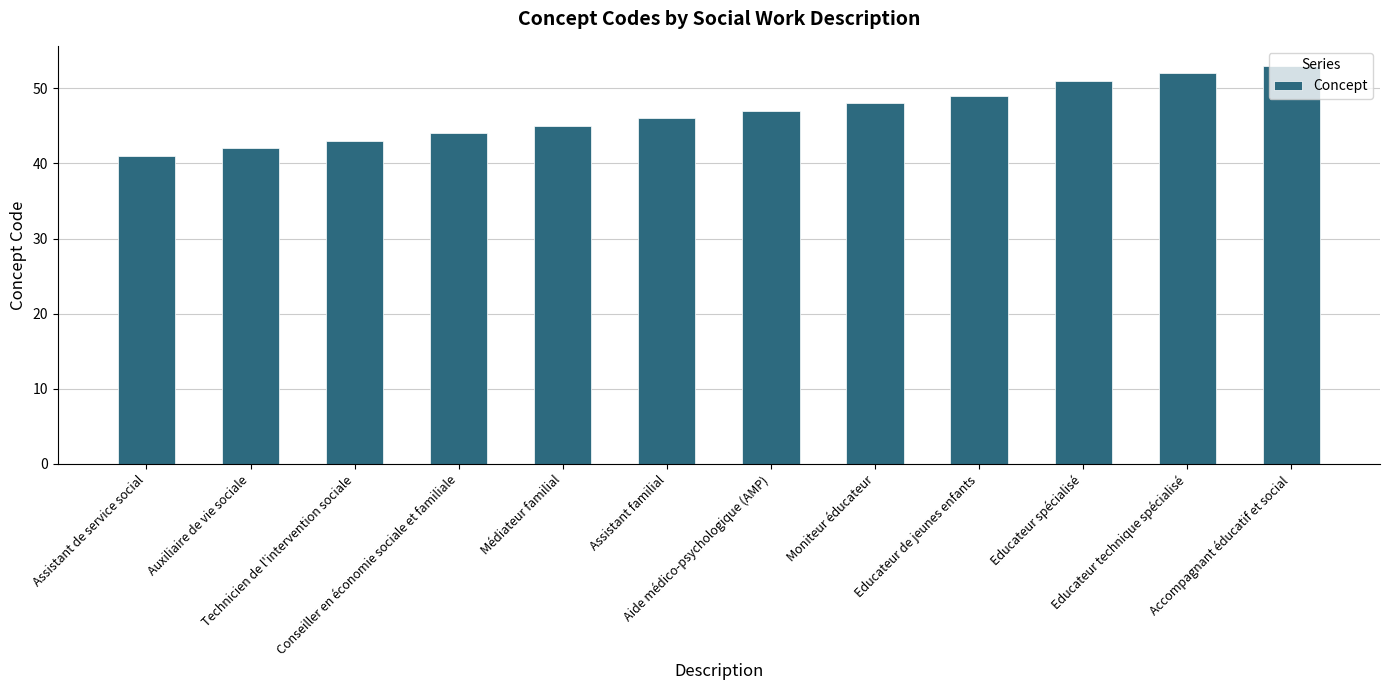

Reading right to left, extract all data points from this chart.

53	52	51	49	48	47	46	45	44	43	42	41